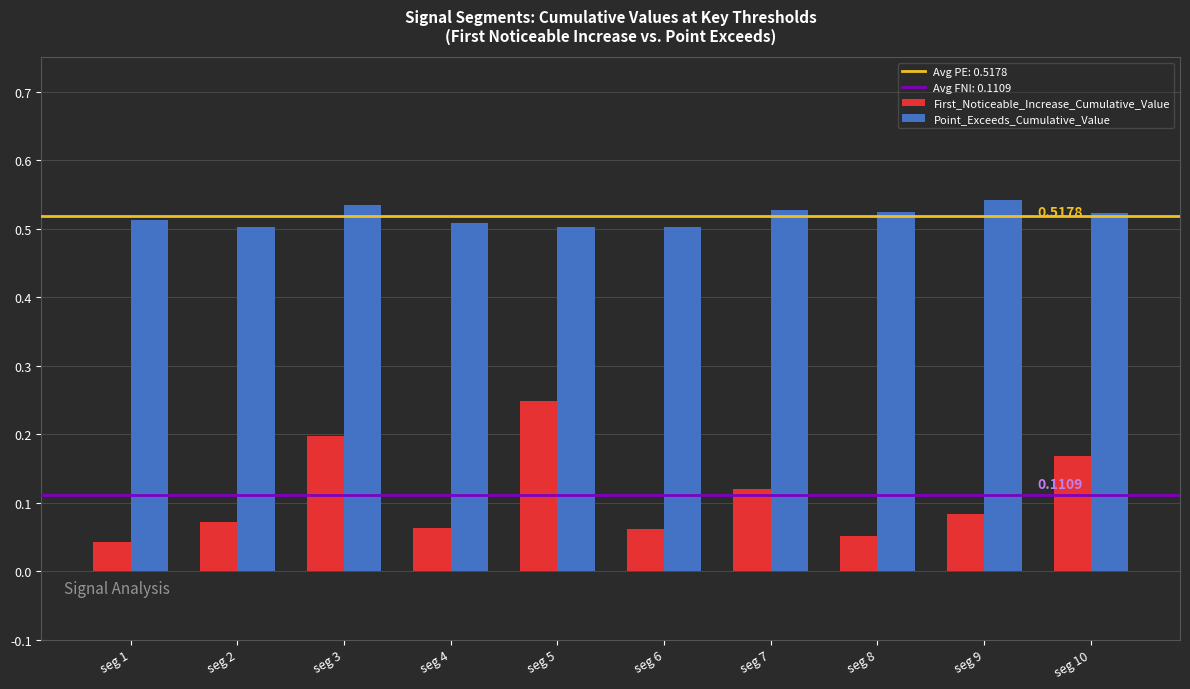

Is the value of First_Noticeable_Increase_Cumulative_Value at seg 2 greater than the value of Point_Exceeds_Cumulative_Value at seg 7?

No